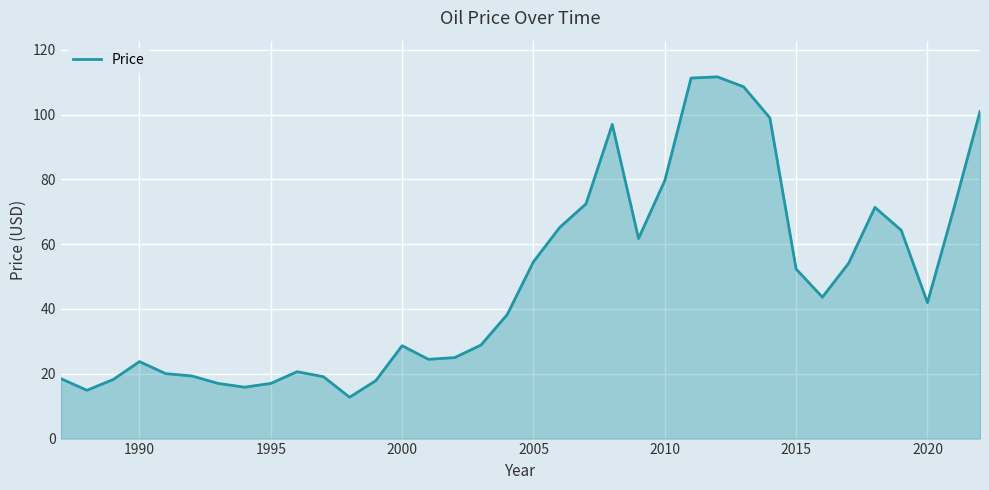

What is the difference between the maximum and minimum values?

98.9